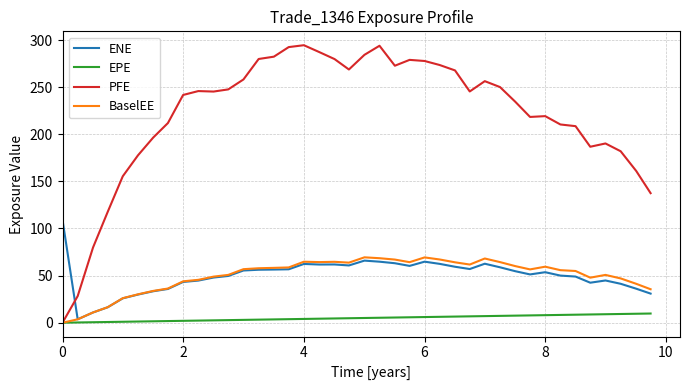

Which series has the largest range (max minus min)?

PFE